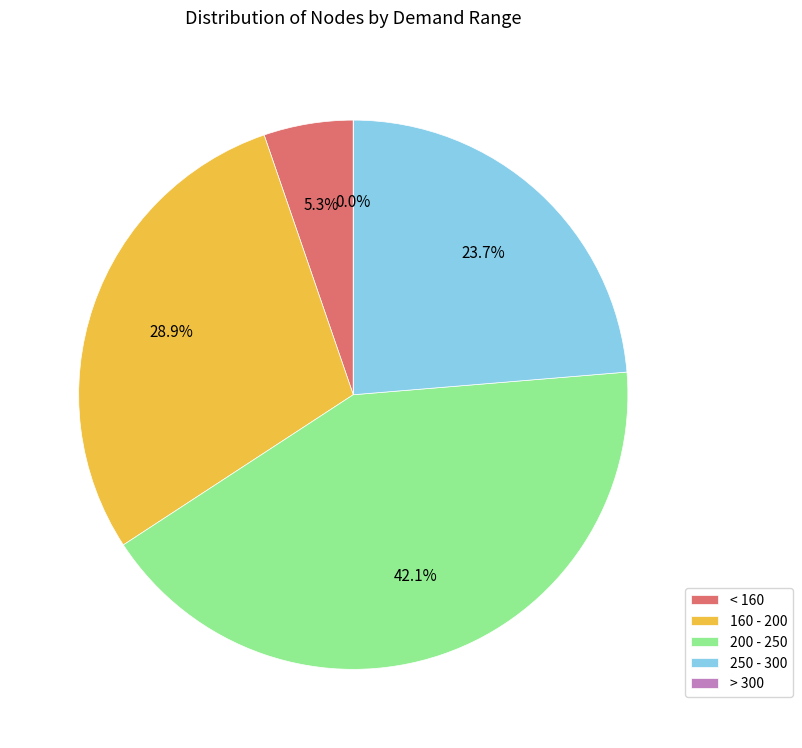

To the nearest percent, what is the average slice percentage?

20%